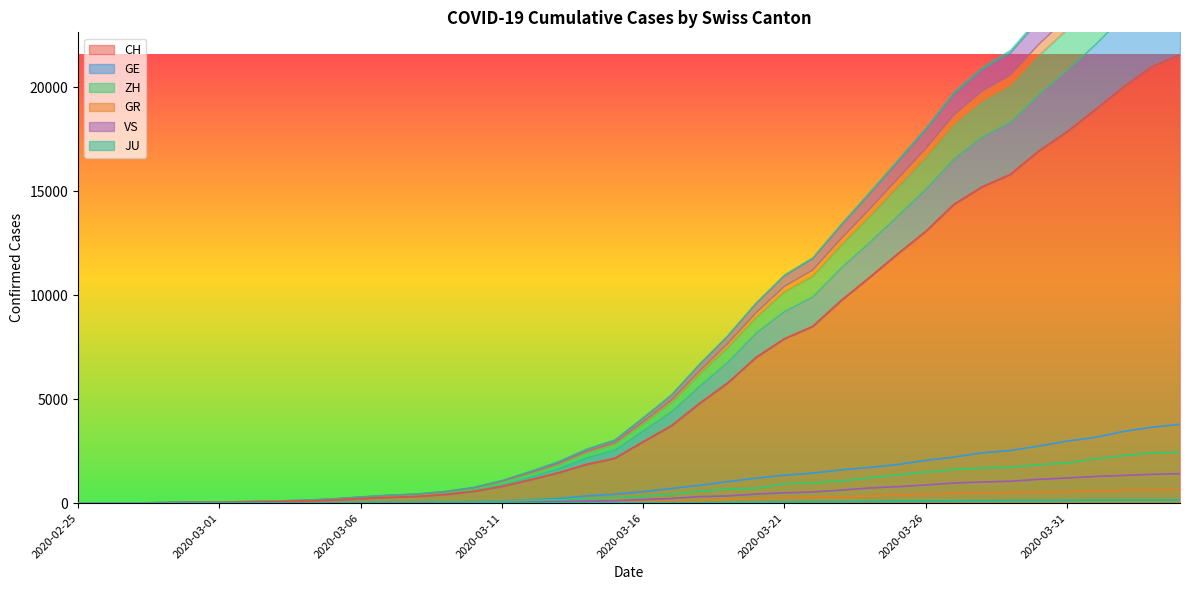

Which label corresponds to the largest value in the chart?

2020-04-04